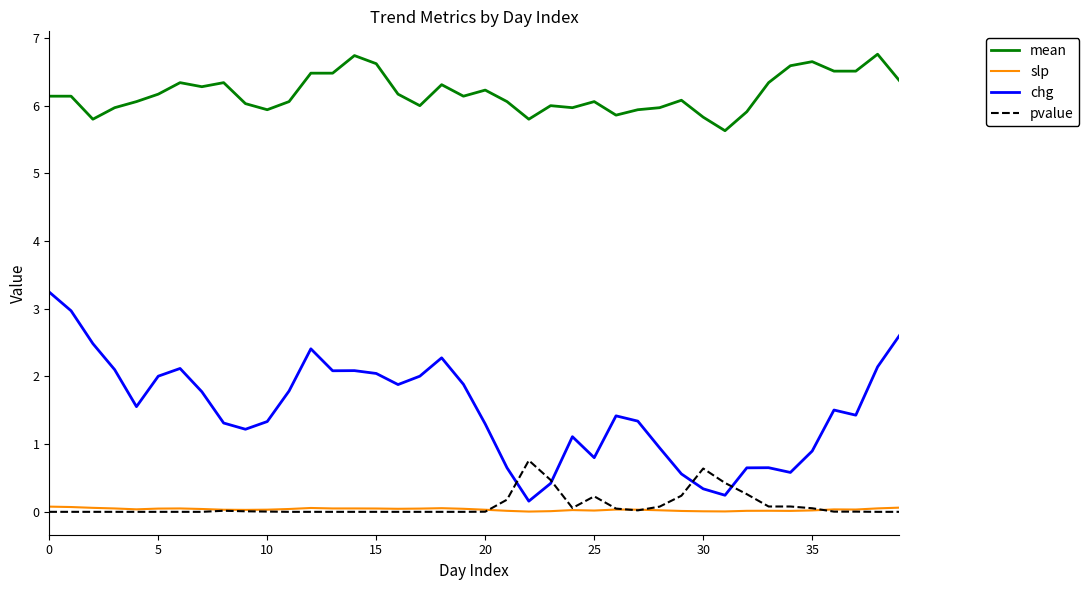

Rank the series by their maximum value, from highest to lowest.

mean, chg, pvalue, slp